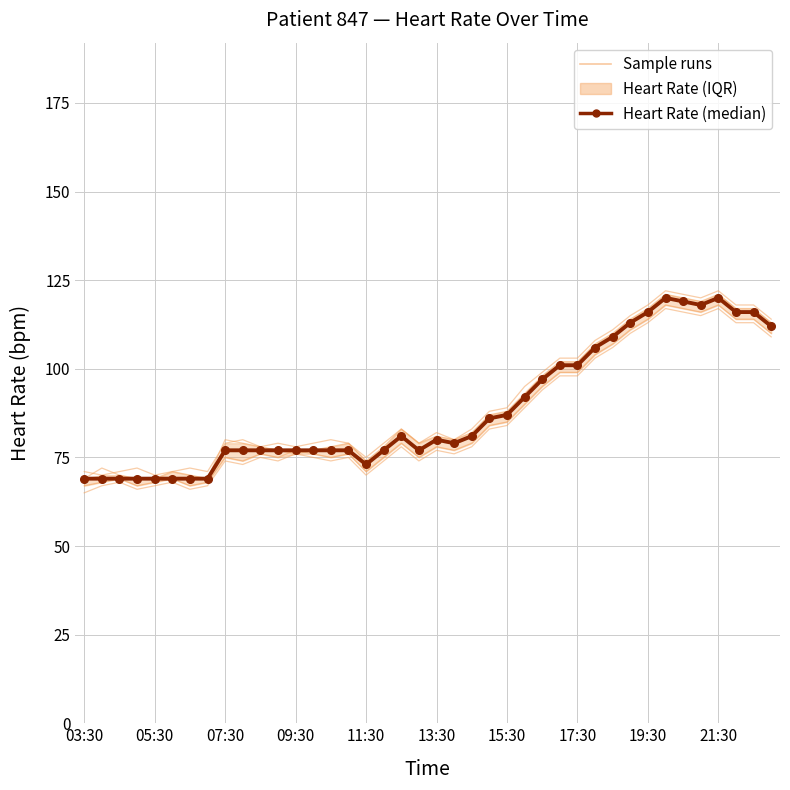

At 21:30, list the series in order from smallest to largest.

Heart Rate (median), Sample runs